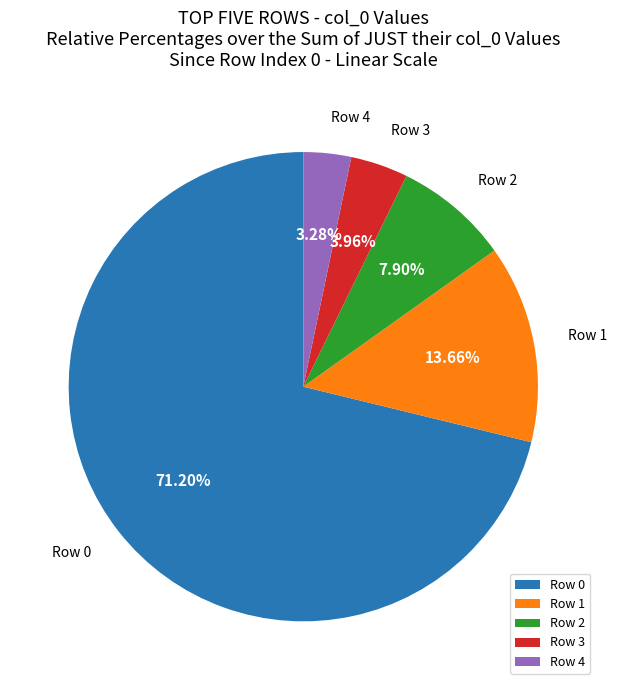

Which slice represents more than half of the pie?

Row 0